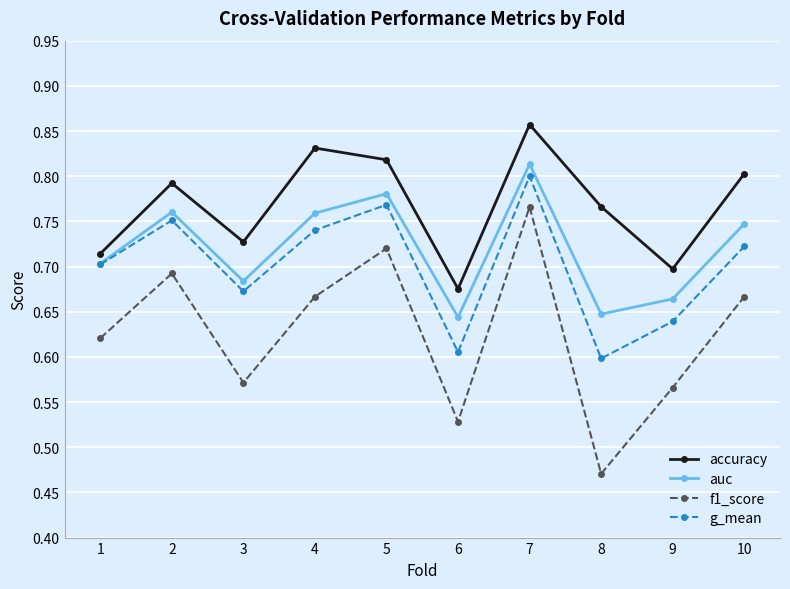

At which label does f1_score reach its peak?

7